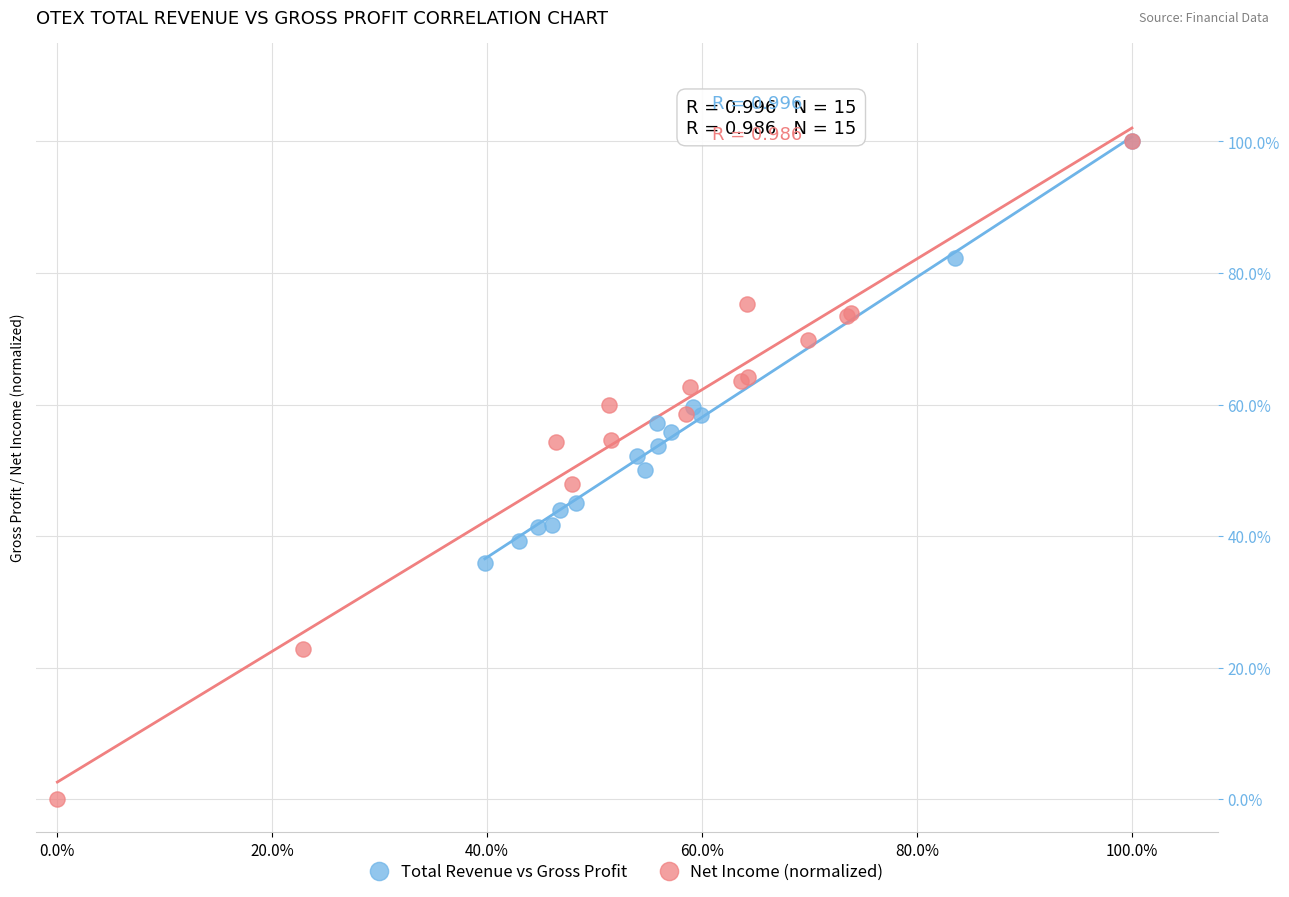

Which series contains the lowest Y value?

Net Income (normalized)